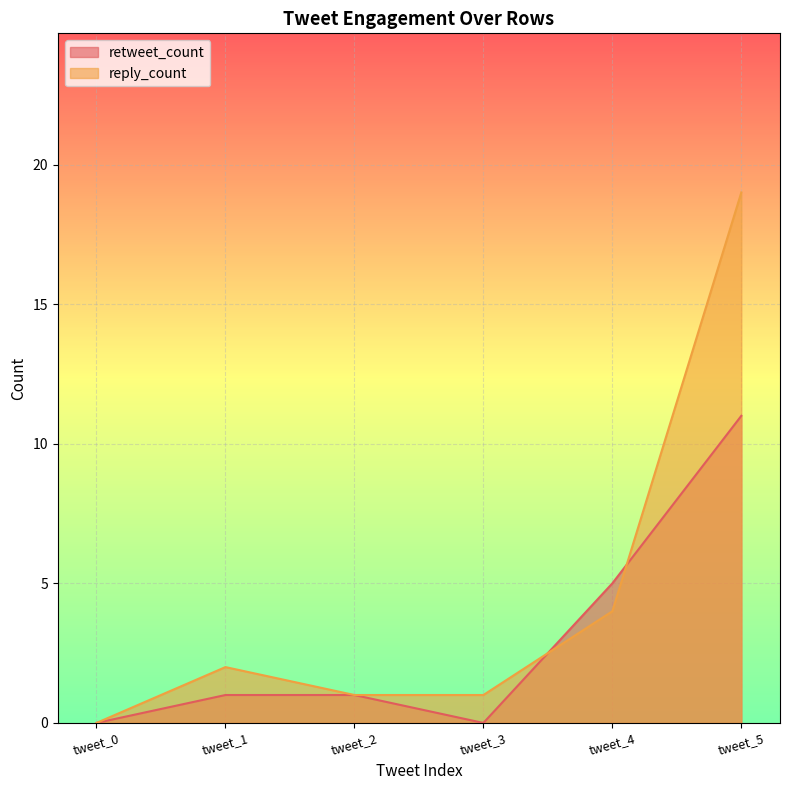

What is the average value of the reply_count series?

4